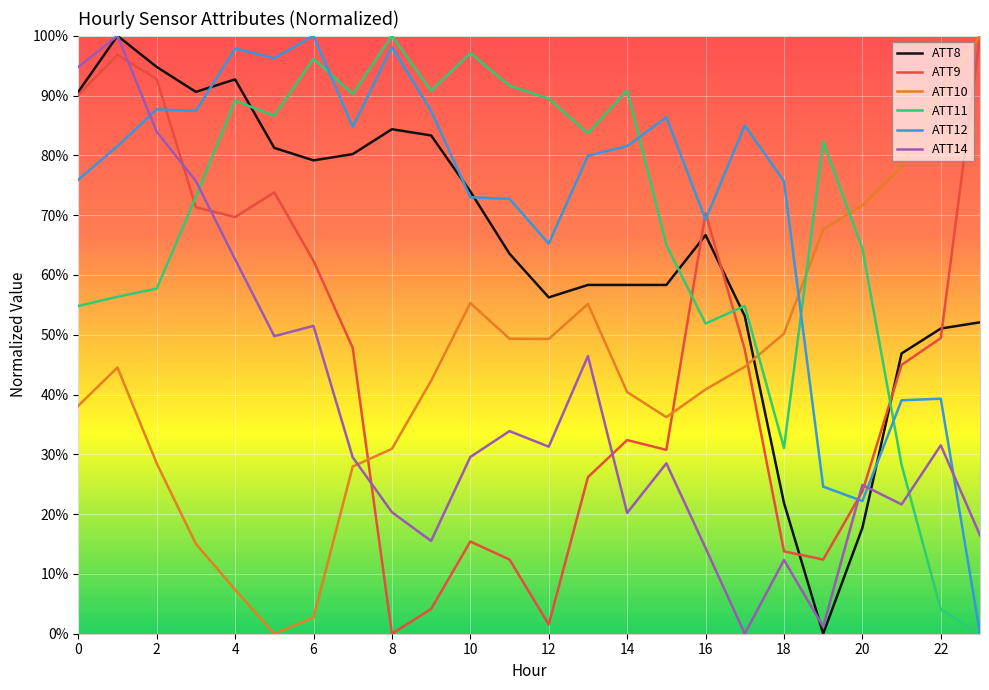

What is the difference between the second highest and minimum values in the ATT9 series?

1.0